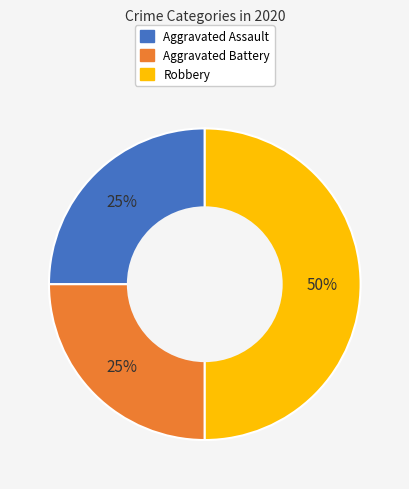

Is it true that Aggravated Assault is 11% of the pie?

False